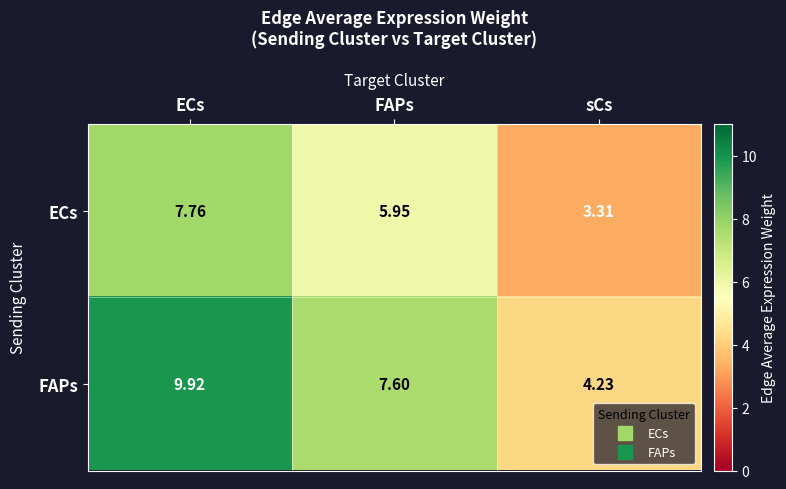

How many data points does each series have?

3